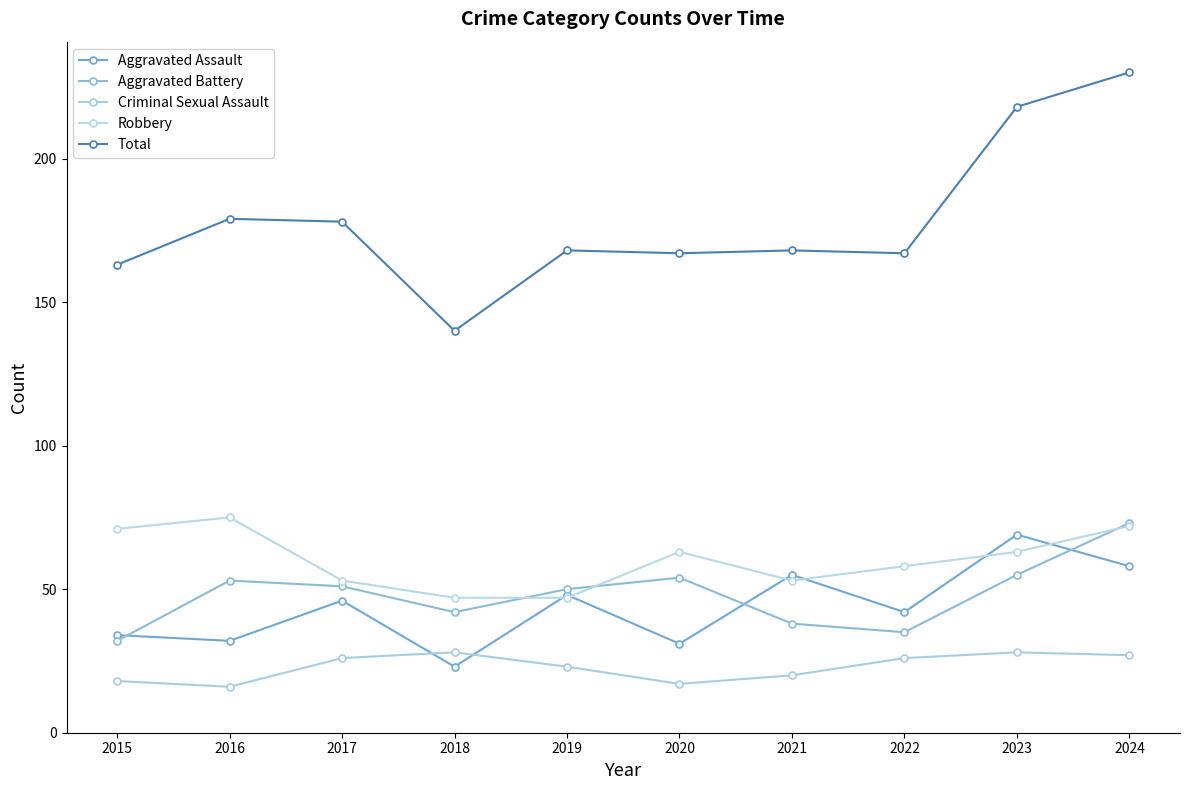

Reading left to right, what are all the values shown in this chart?

Aggravated Assault: 34	32	46	23	48	31	55	42	69	58
Aggravated Battery: 32	53	51	42	50	54	38	35	55	73
Criminal Sexual Assault: 18	16	26	28	23	17	20	26	28	27
Robbery: 71	75	53	47	47	63	53	58	63	72
Total: 163	179	178	140	168	167	168	167	218	230